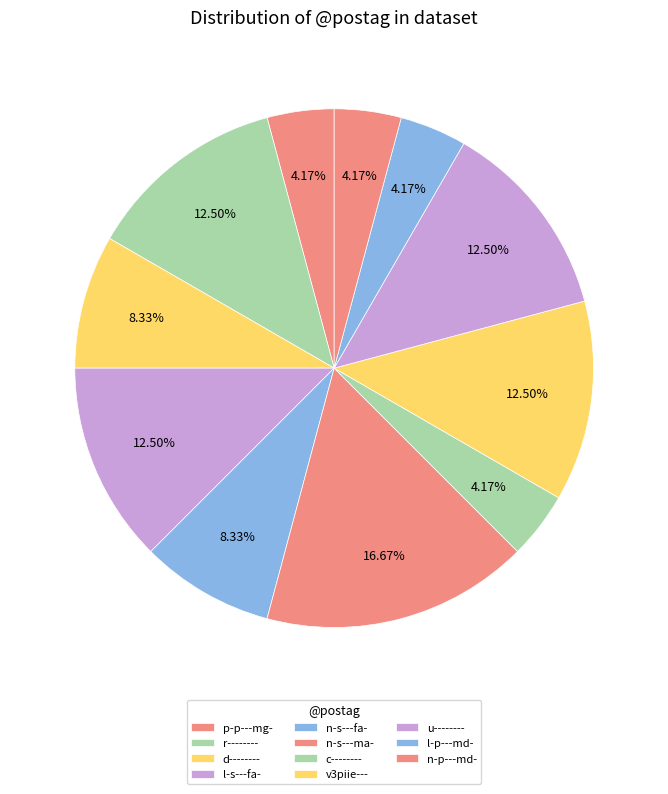

Does c-------- represent more than half of the total?

No